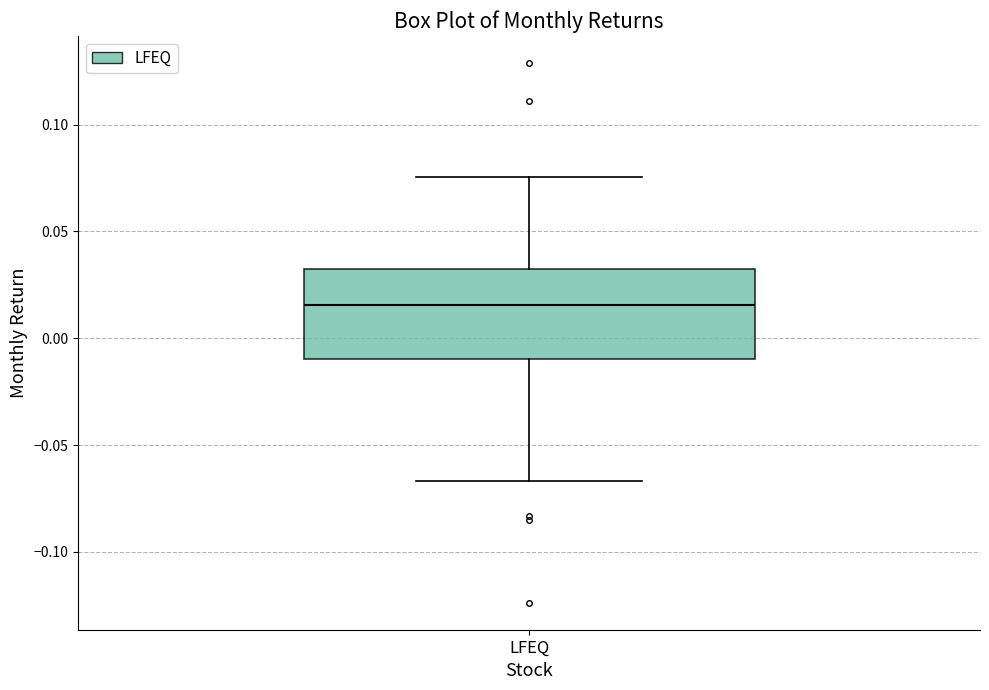

Read this box plot against the y-axis: the position of the median line, the range covered by the box, and the ends of both whiskers. The values are not printed on the chart, so give them approximately, as read against the axis.

median 0.015, box -0.010 to 0.030, whiskers -0.065 to 0.075